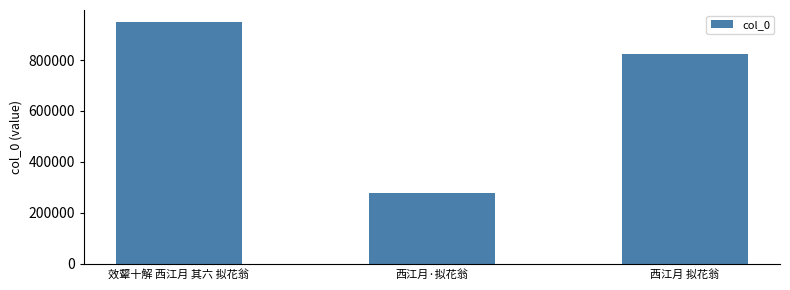

Which category has the highest value across all series?

效颦十解 西江月 其六 拟花翁